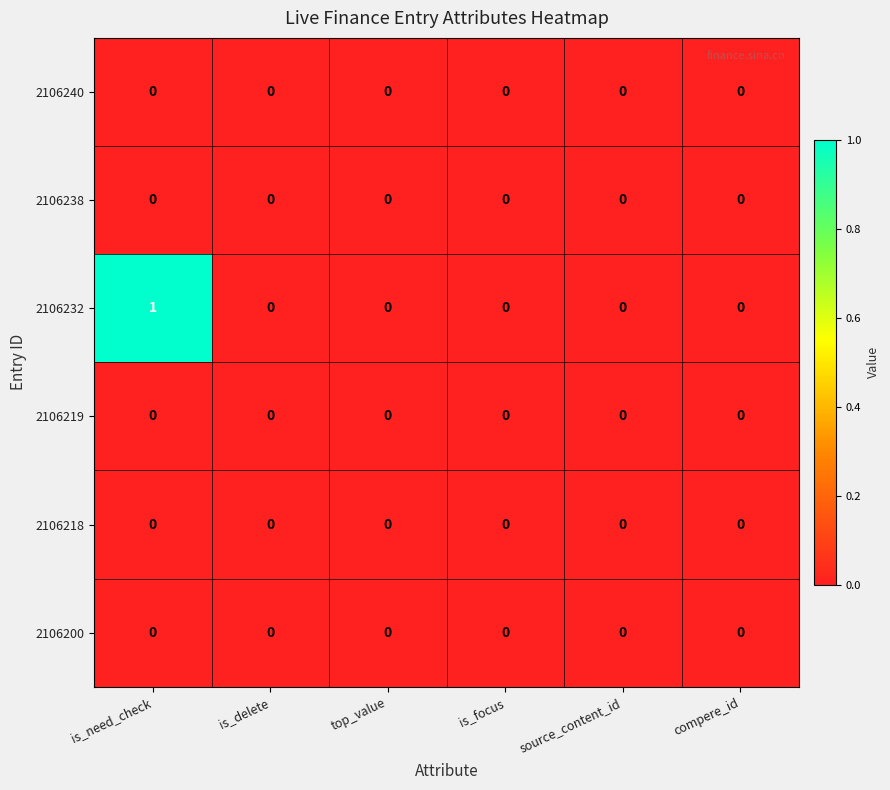

Count the number of categories in the chart.

6